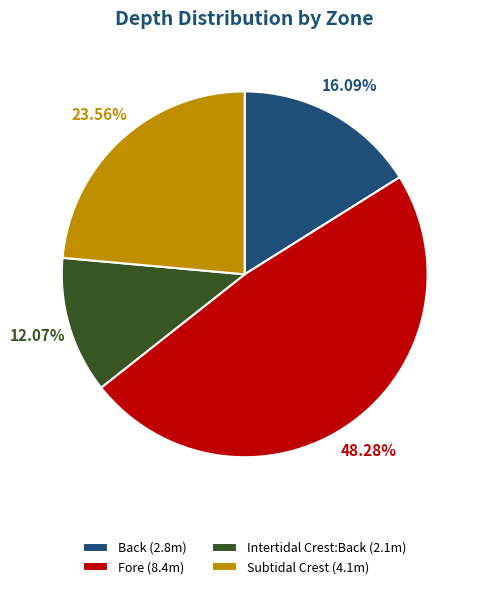

Does any single category account for the majority?

No